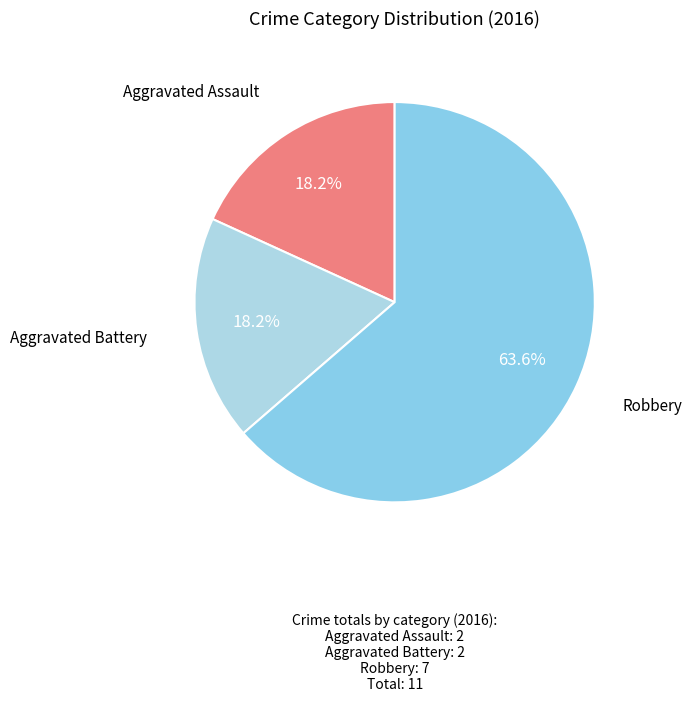

To the nearest percent, what is the average slice percentage?

33%